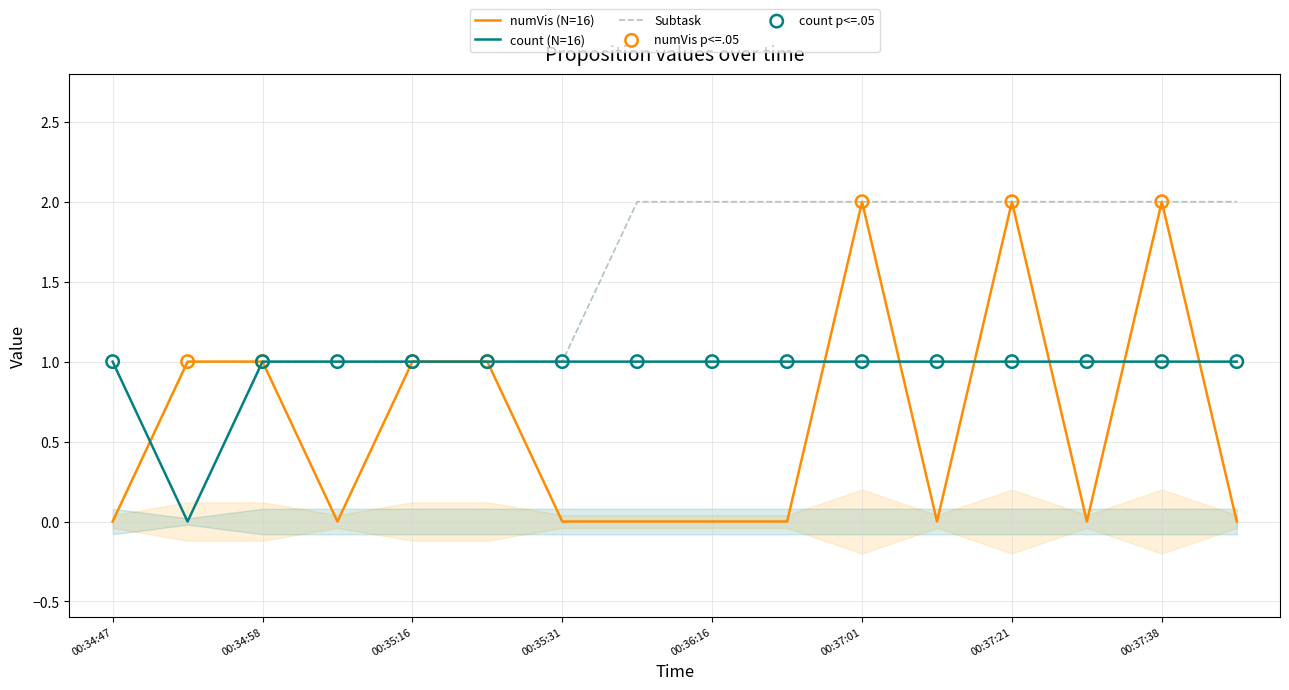

Which series contains the lowest Y value?

numVis